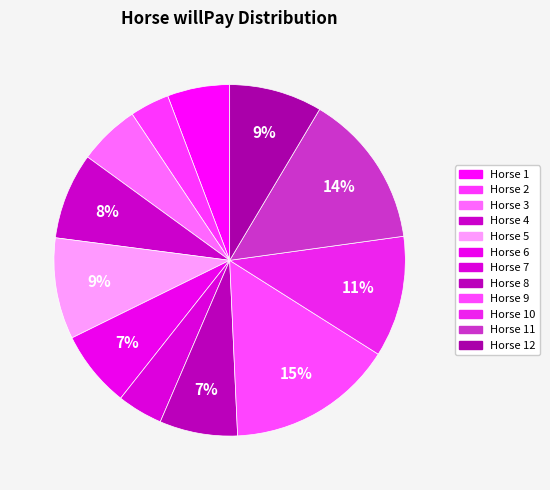

How many slices are in this pie chart?

12